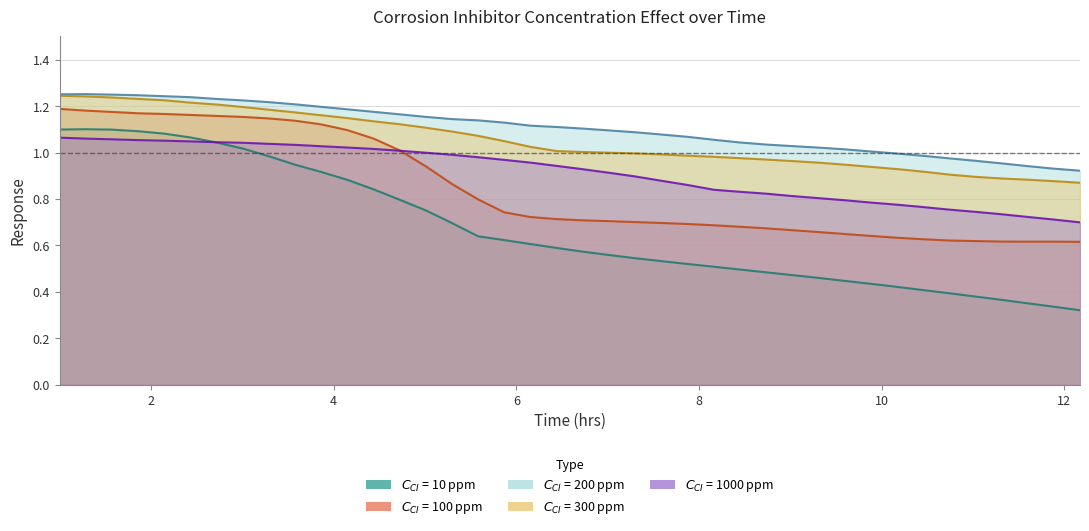

What is the label of the 21st point from the right?

6.442211055276382